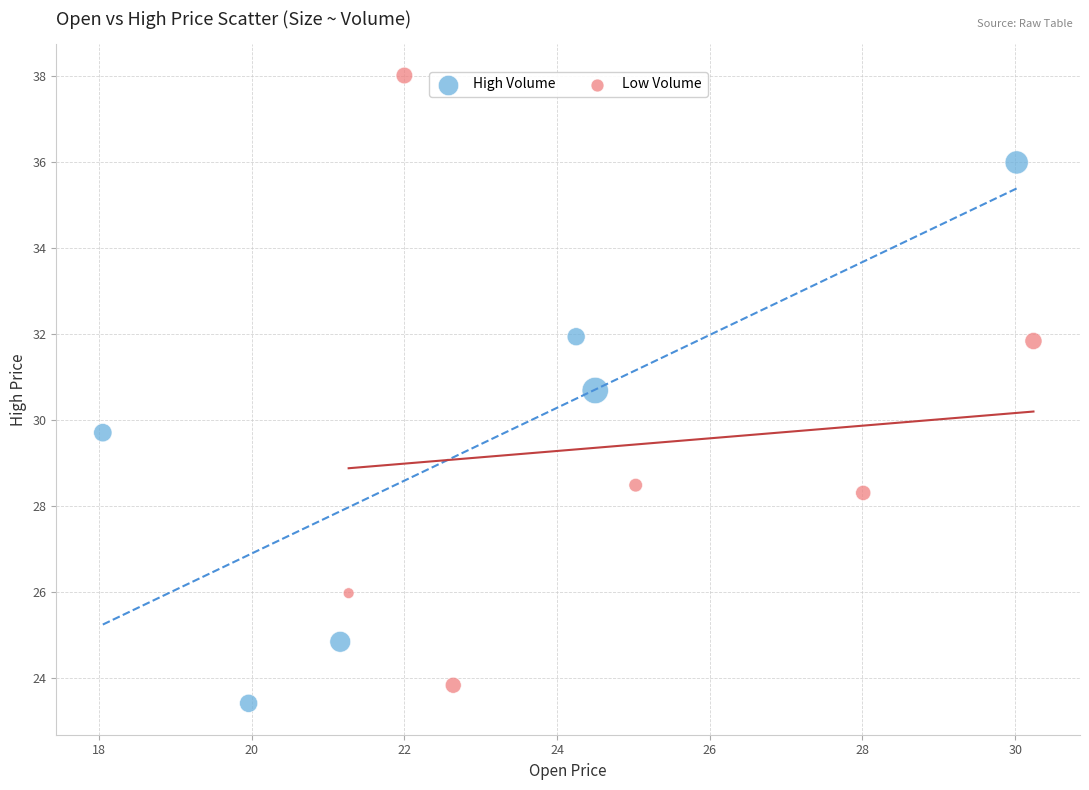

Which series has the largest Y range (max minus min)?

Low Volume